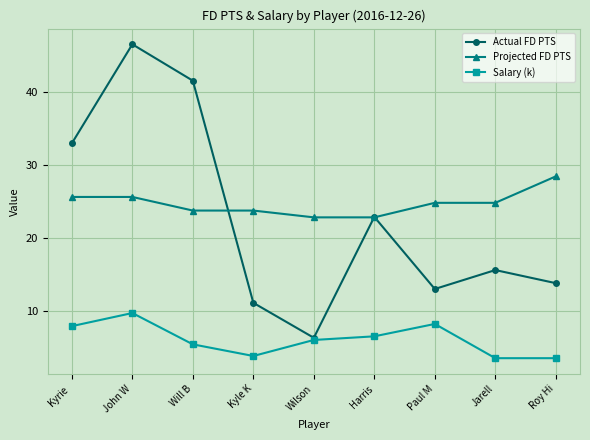

What value does the Projected FD PTS series have at Wilson?

22.8